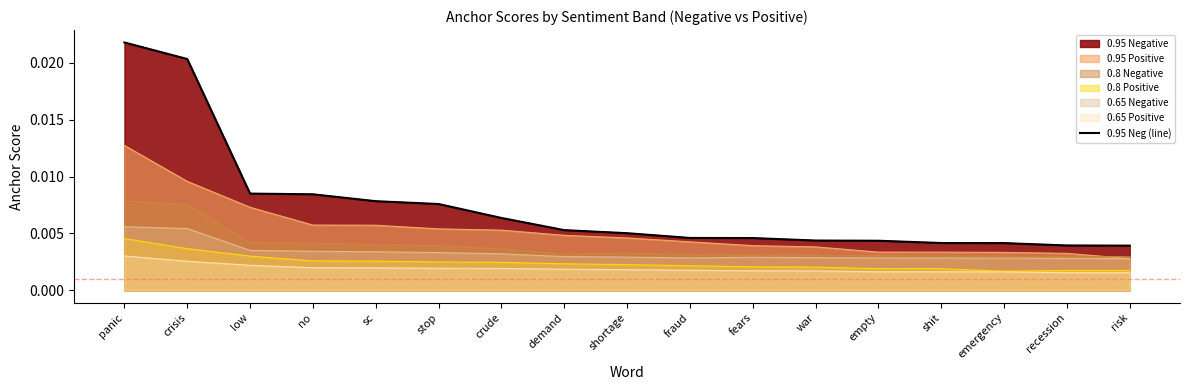

Rank the categories by value from lowest to highest.

risk, recession, emergency, shit, empty, war, fears, fraud, shortage, demand, crude, stop, sc, no, low, crisis, panic